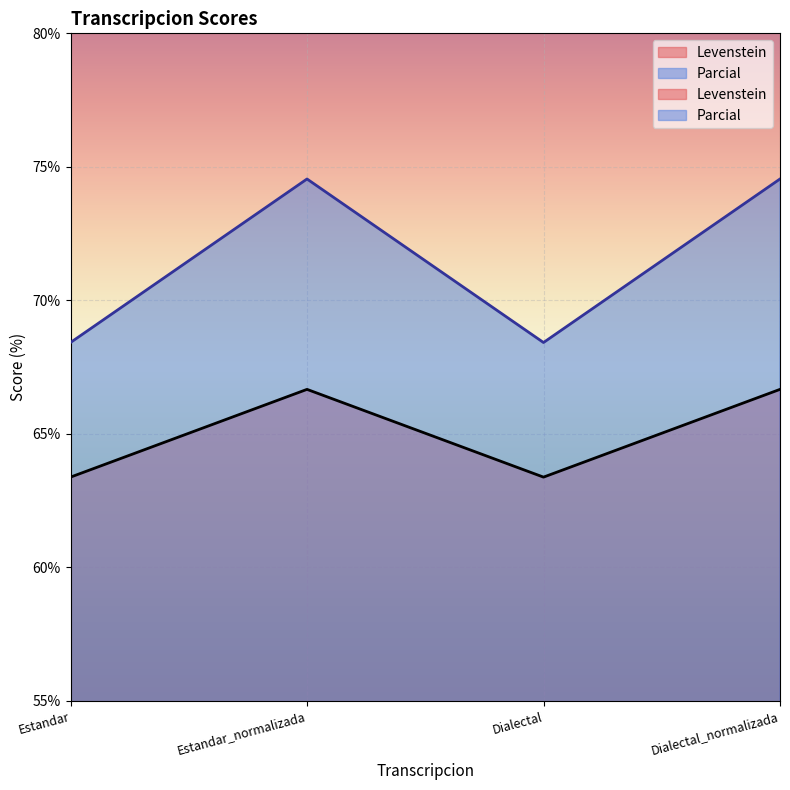

At which label does Parcial first exceed 74?

Estandar_normalizada